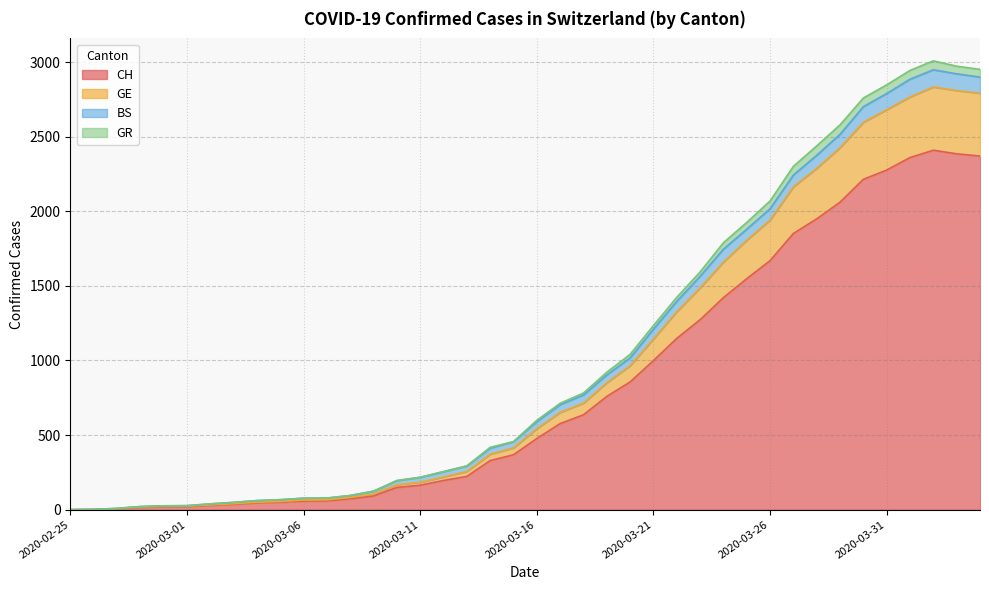

What is the total value across all series at 2020-03-21?

1234